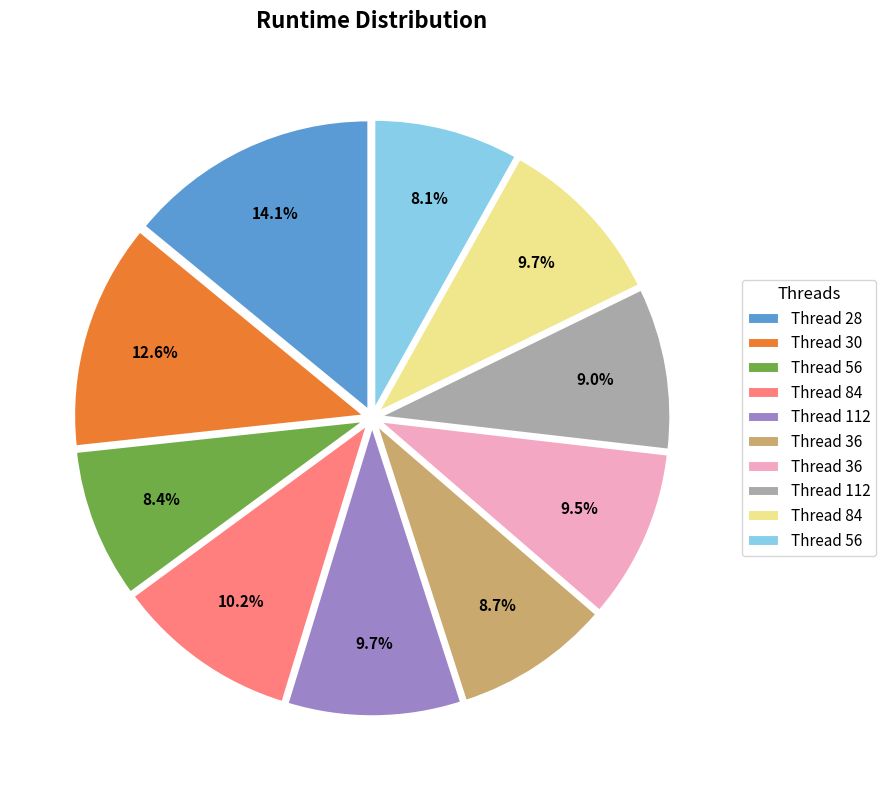

Does any single category account for the majority?

No